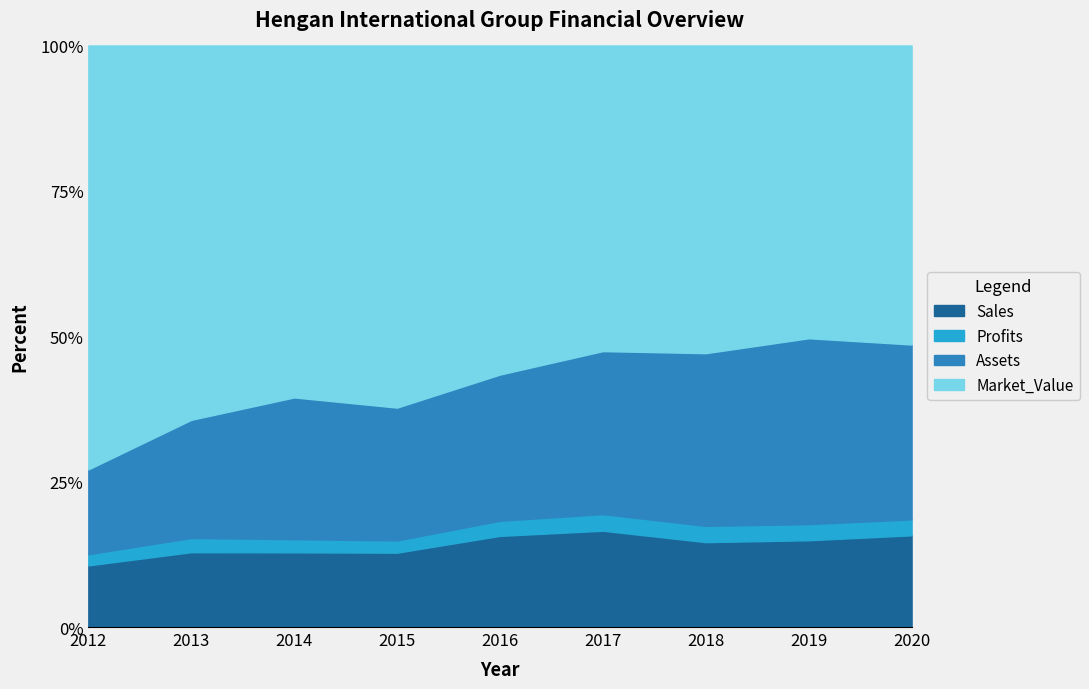

Reading right to left, what are all the values shown in this chart?

Sales: 3255.0	3104.0	2936.0	2902.0	3154.0	3073.0	2731.0	2388.0	1728.0
Profits: 565.5	576.0	561.8	501.2	522.5	505.0	479.7	454.0	313.7
Assets: 6207.0	6649.0	5973.0	4913.0	5059.0	5490.0	5183.0	3768.0	2377.0
Market_Value: 10612.0	10471.0	10642.0	9211.0	11385.0	14964.0	12866.0	11942.0	11883.0